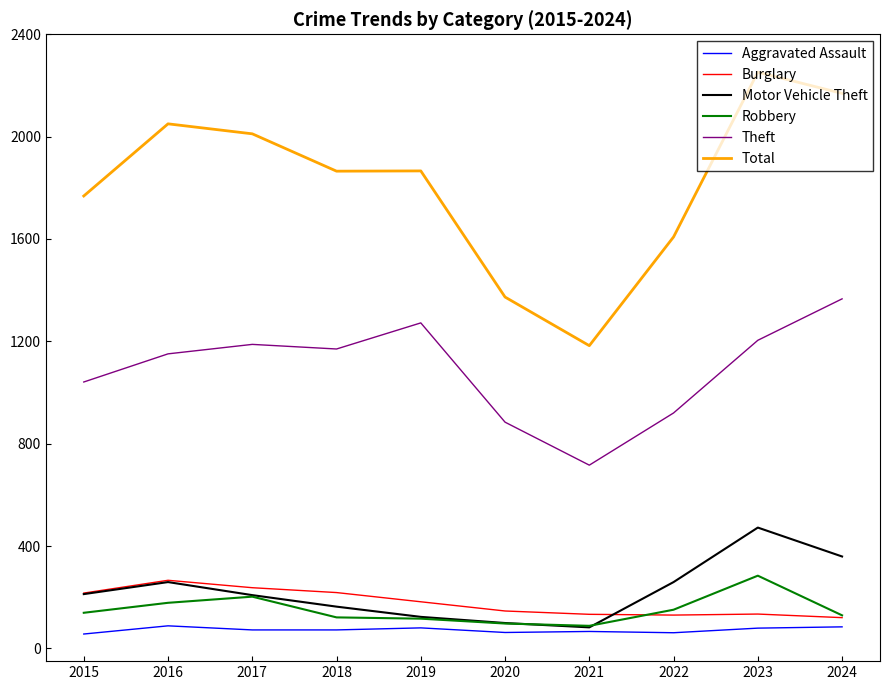

Which series has the largest total across all categories?

Total